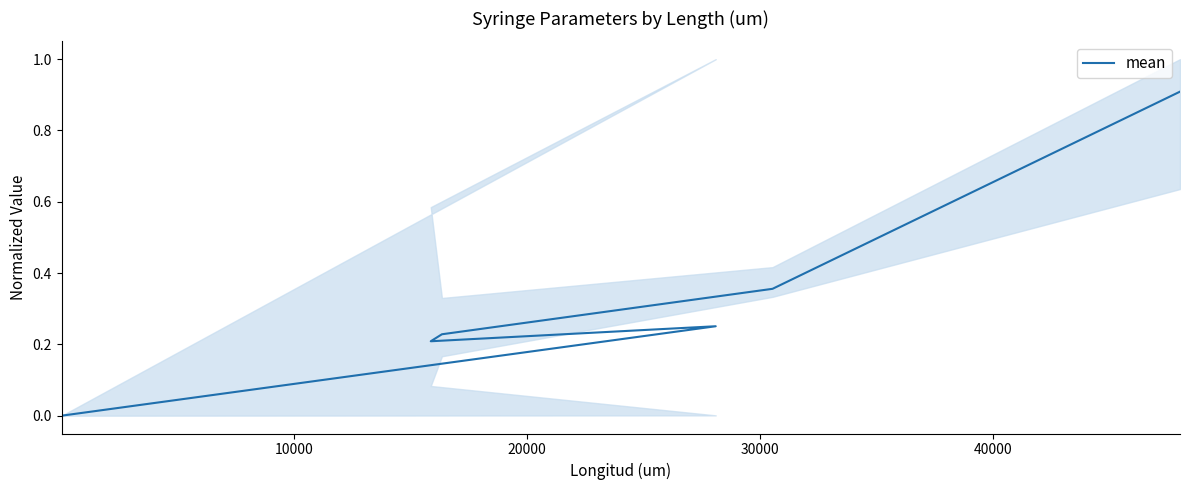

True or false: there are more than 1 points higher than both neighbors.

False